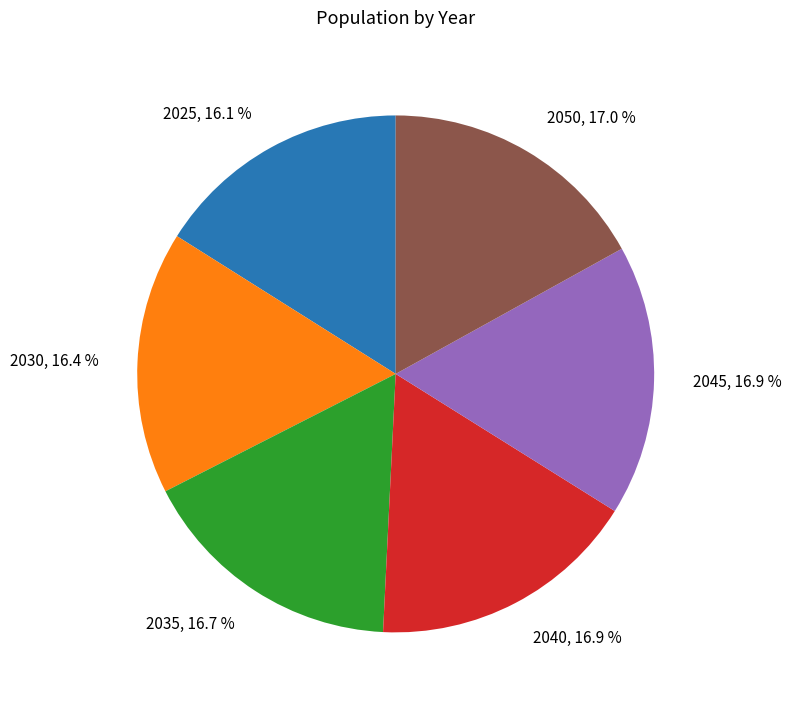

To the nearest percent, what percentage of the pie is 2045?

17%